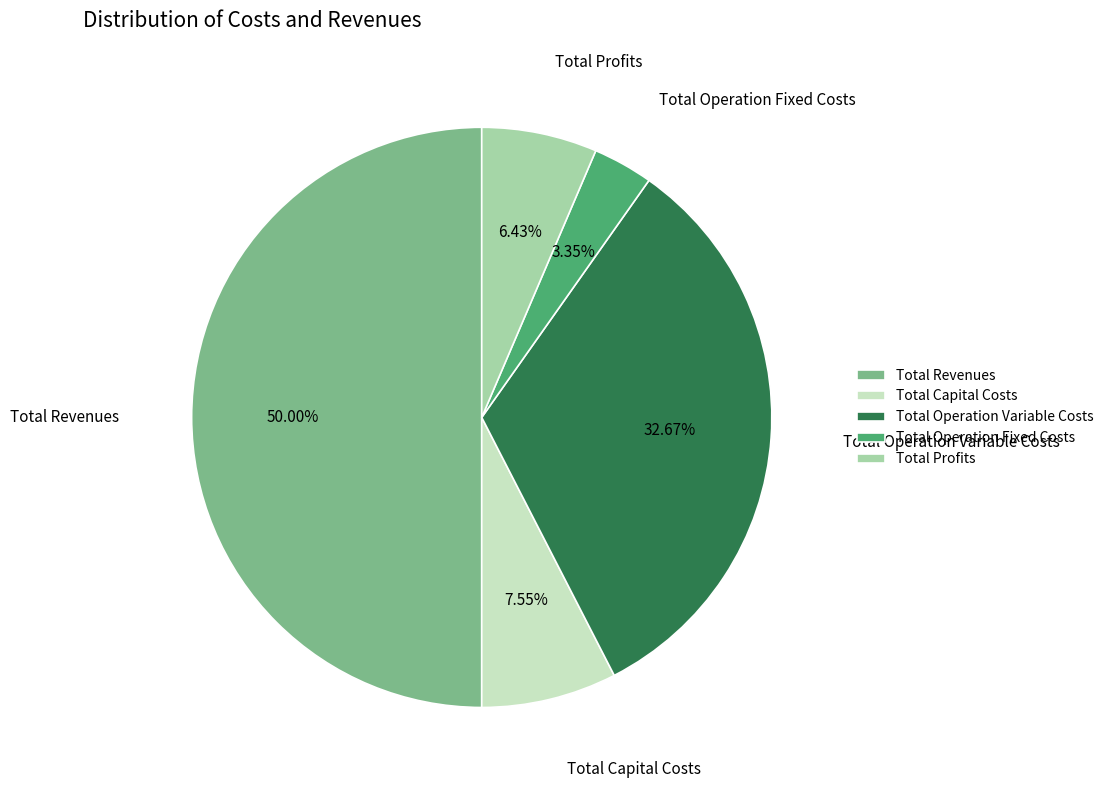

How many slices are in this pie chart?

5